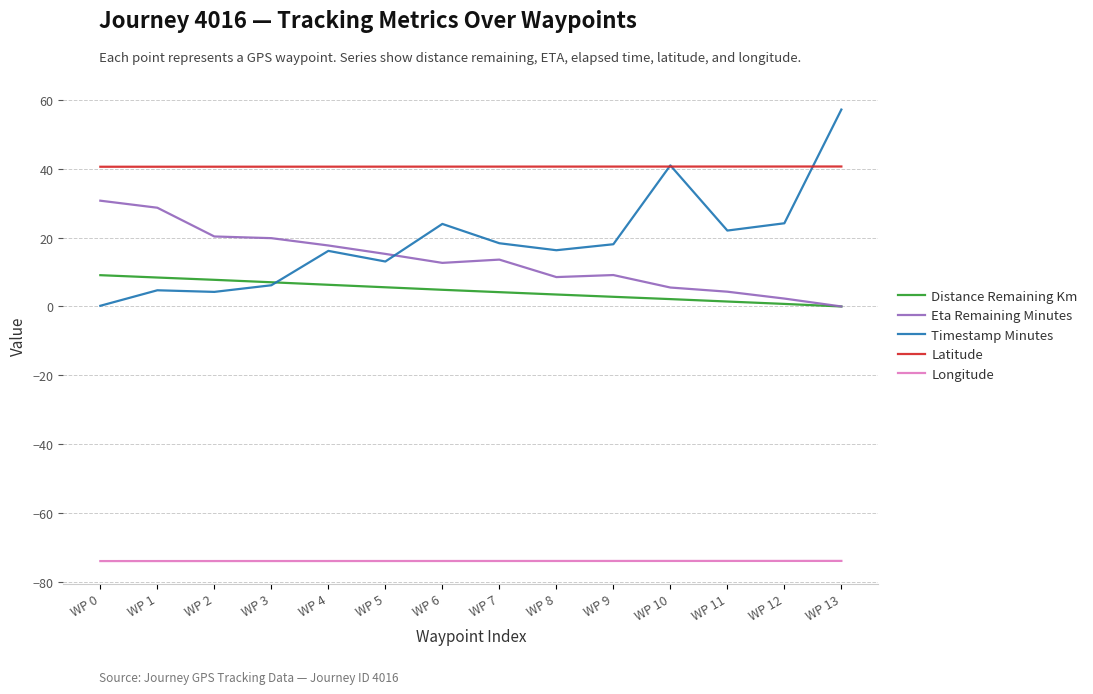

Which series ends up on top after the final intersection of Timestamp Minutes and Distance Remaining Km?

Timestamp Minutes